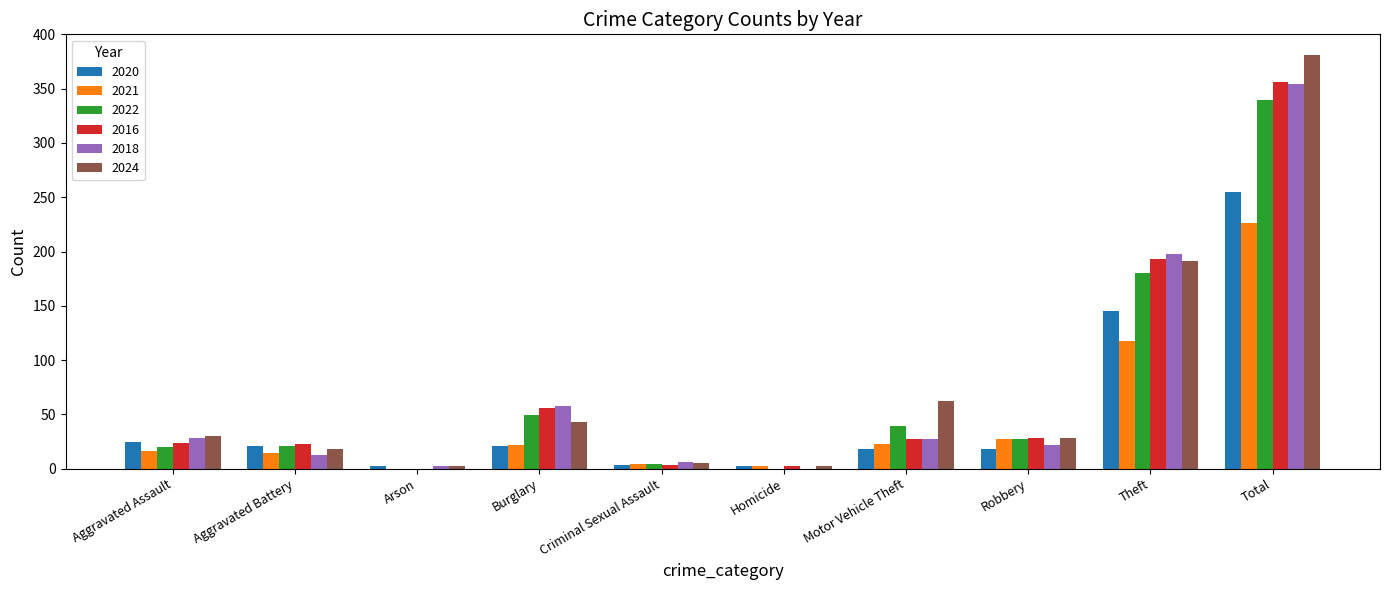

What is the approximate value of 2020 at Motor Vehicle Theft?

18